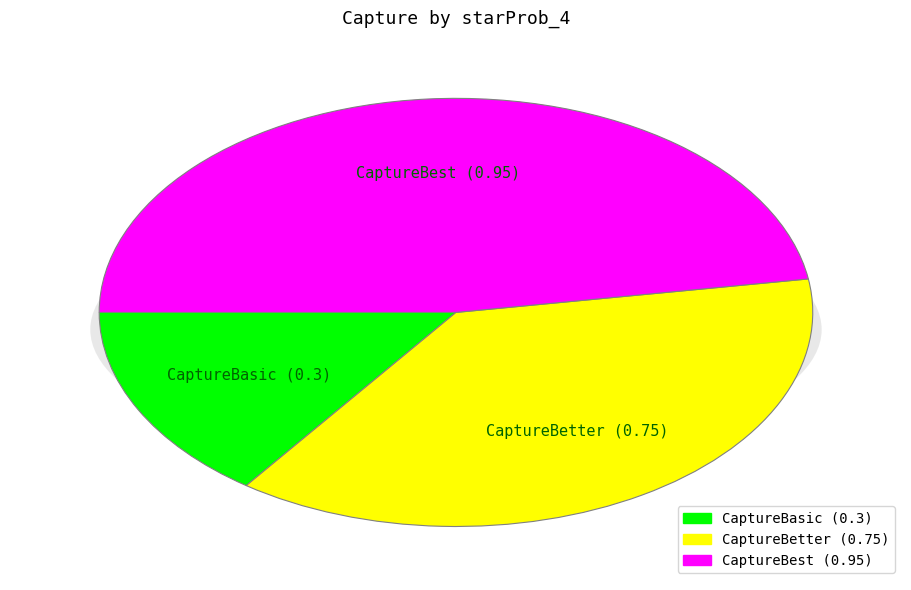

Is there any slice that represents more than half of the pie?

No